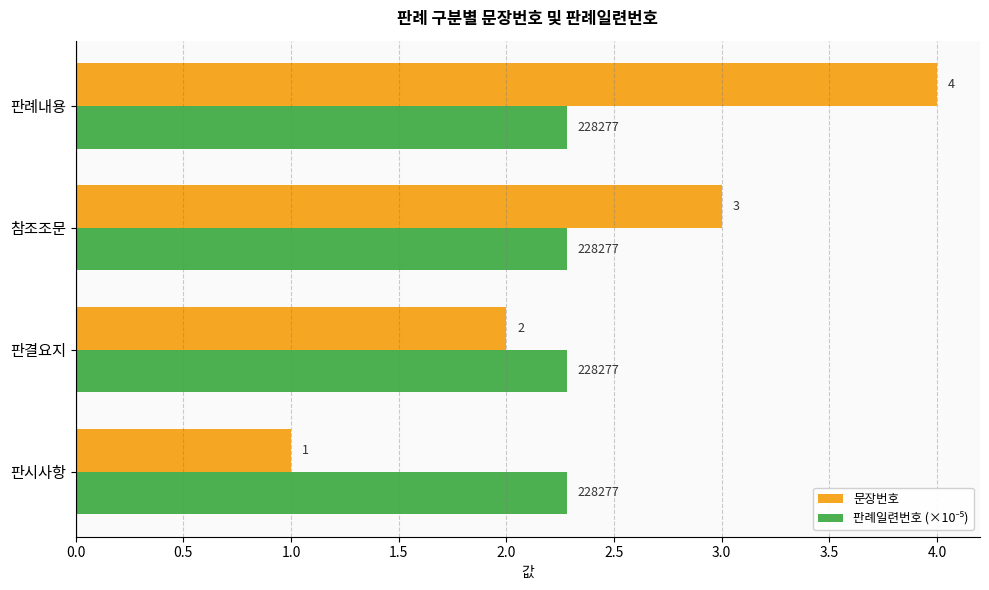

At how many categories does at least one series exceed 1?

4